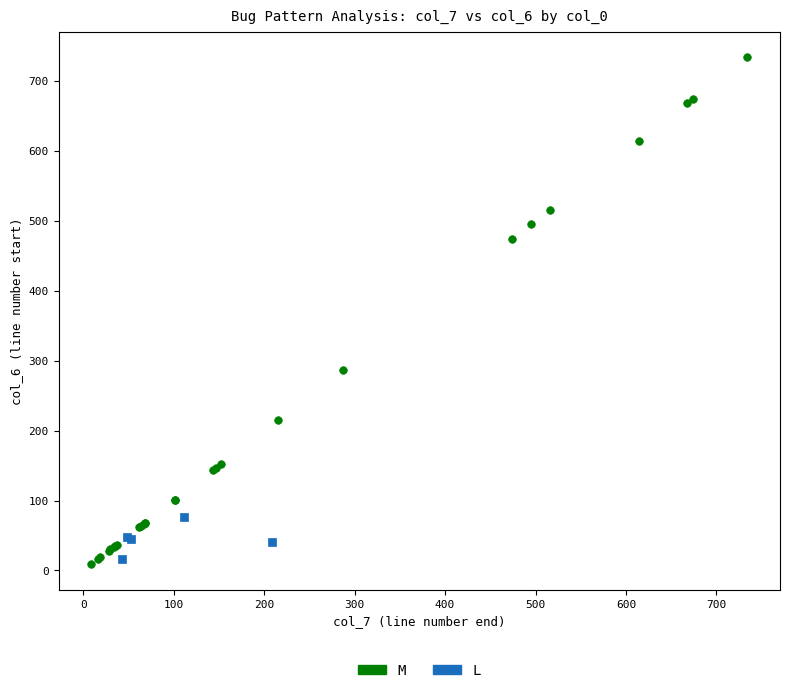

Which series has the widest spread of Y values?

M